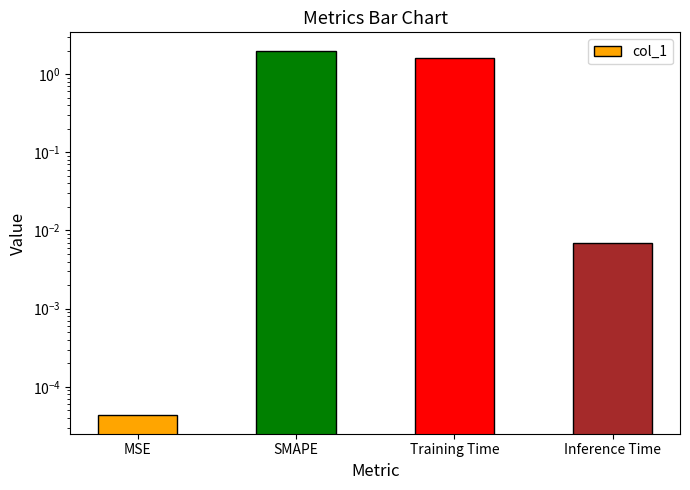

True or false: the data shows 2.4 at Training Time.

False